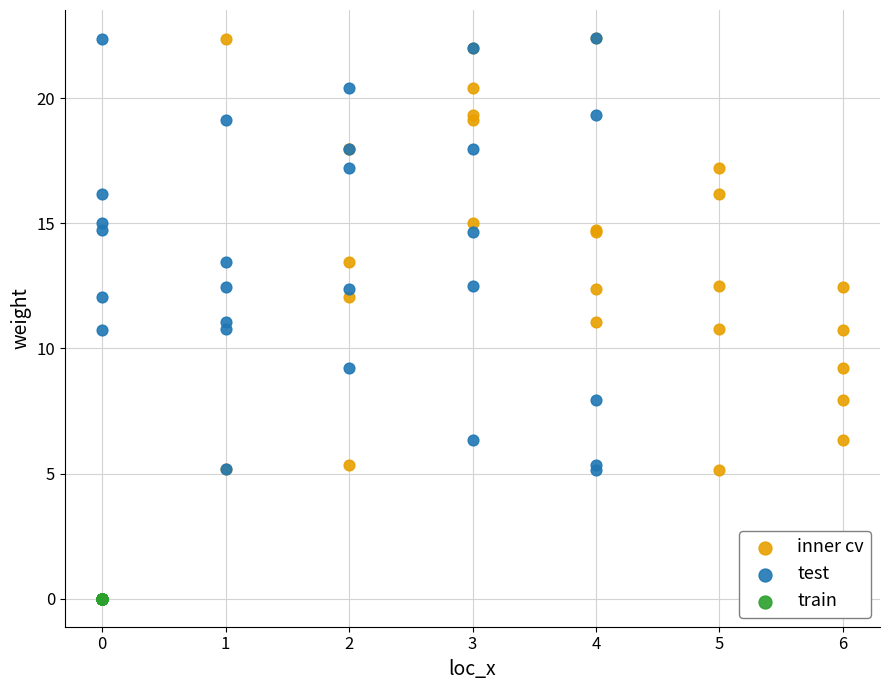

Which series reaches the minimum Y coordinate?

train